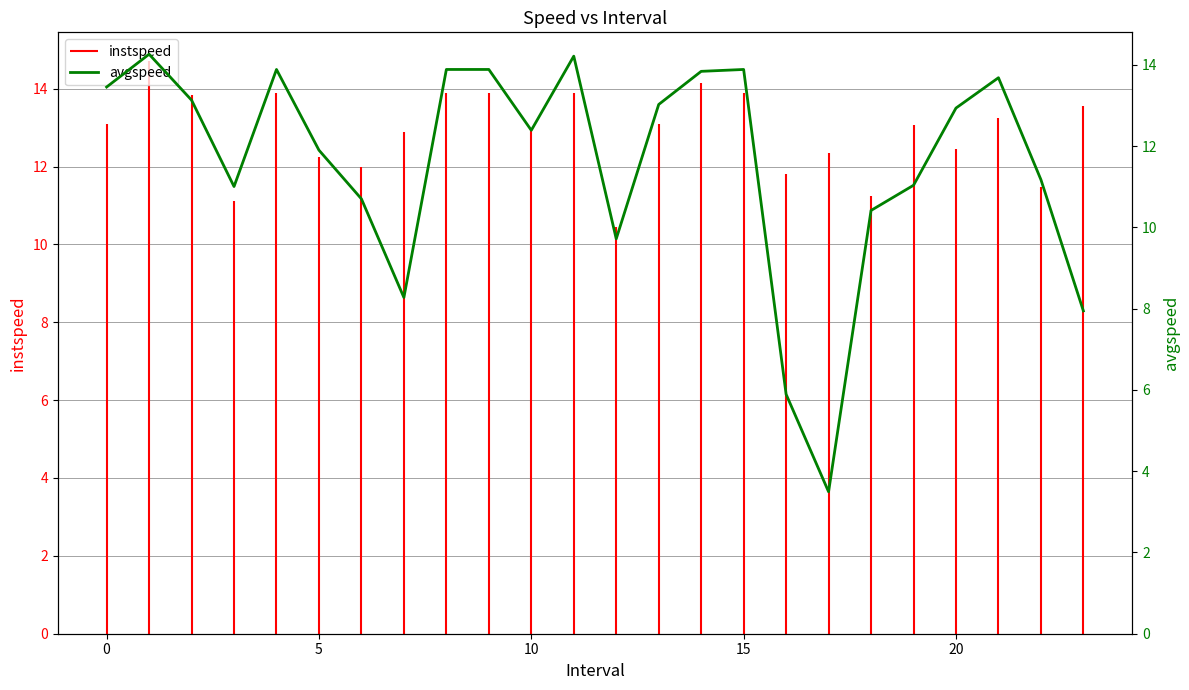

Which has a higher value, 18 or 10?

10